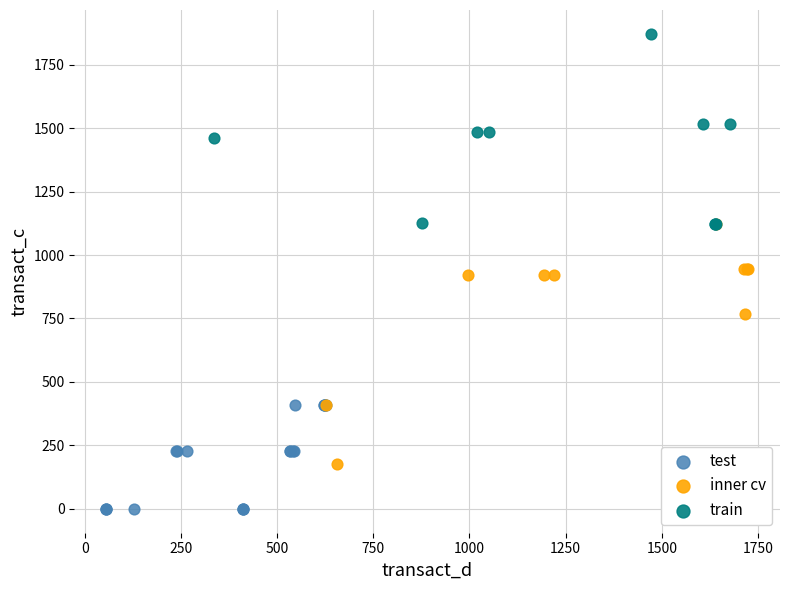

Which series has the largest Y range (max minus min)?

inner cv